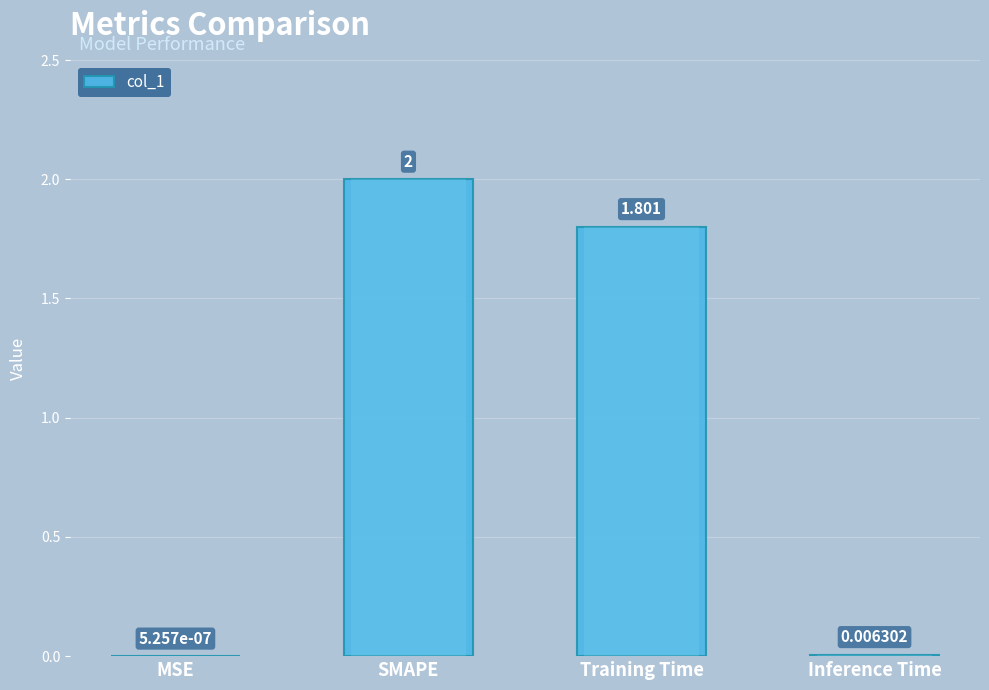

What is the greatest value displayed?

2.0